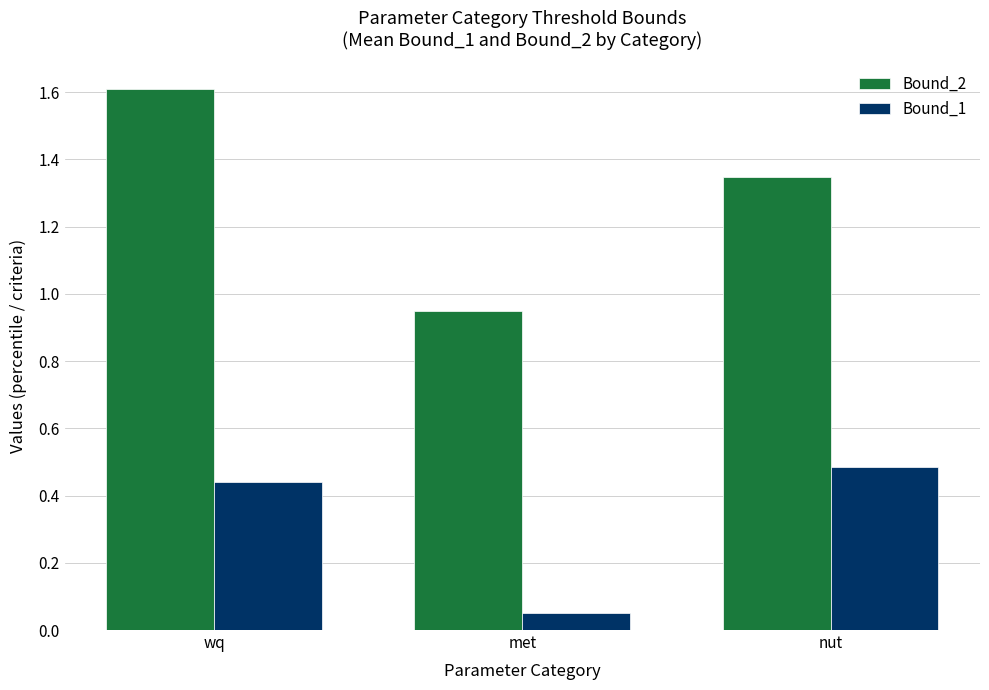

How many data points in Bound_2 are less than 1?

1